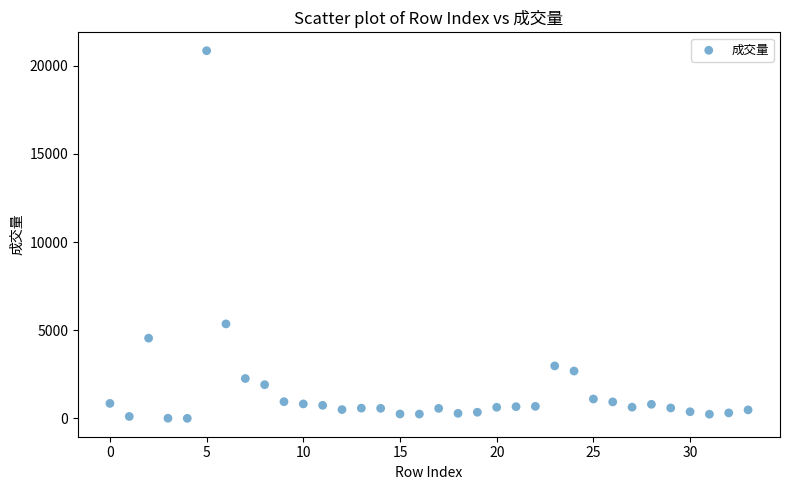

What Y value in the scatter plot is closest to 10426?

5359